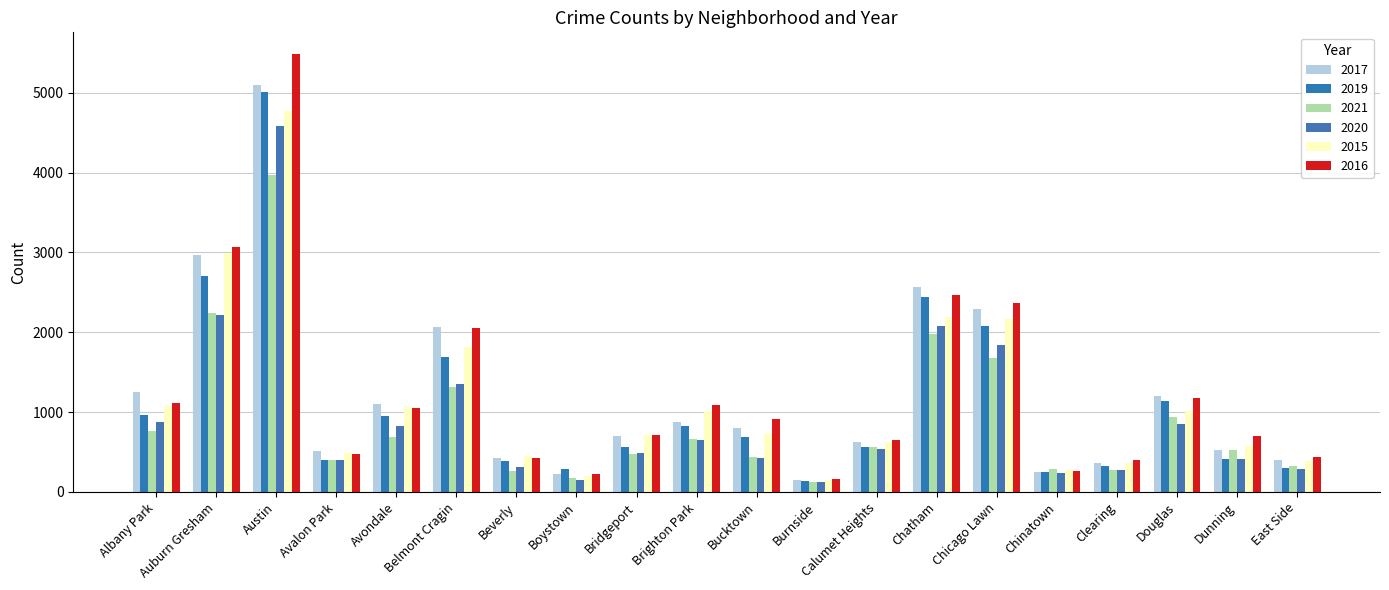

Which series has the largest total across all categories?

2016